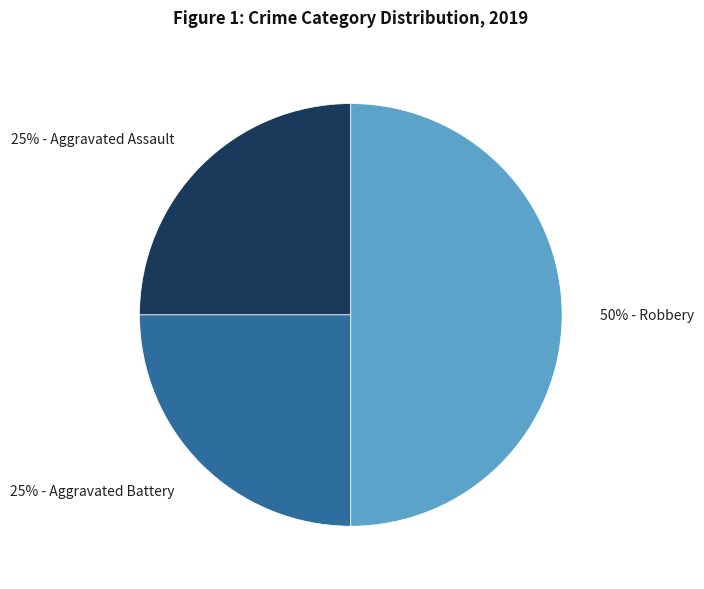

Count the number of slices in the pie.

3